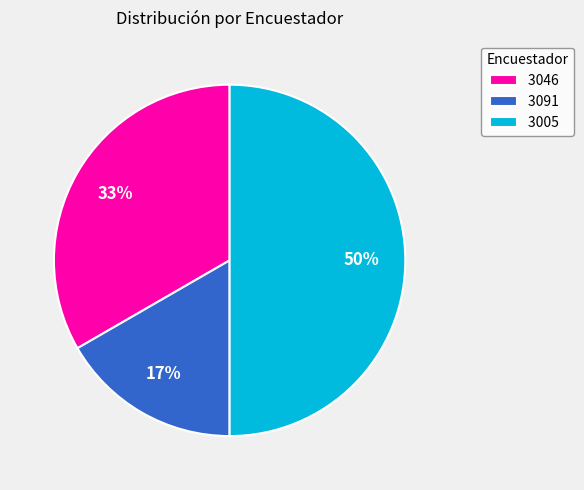

How many segments does this pie chart have?

3